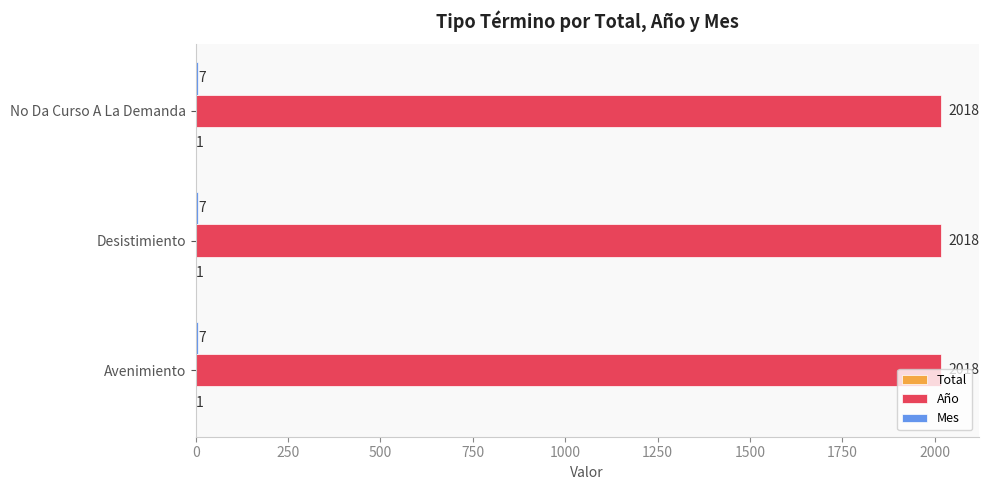

The Año series shows 2018 at Desistimiento. True or false?

True